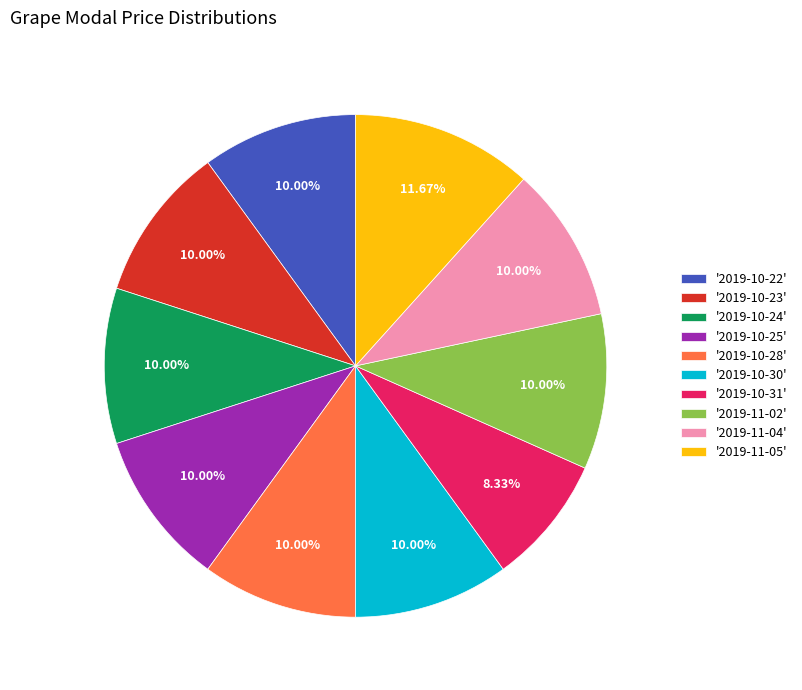

Is there a majority slice in this chart?

No